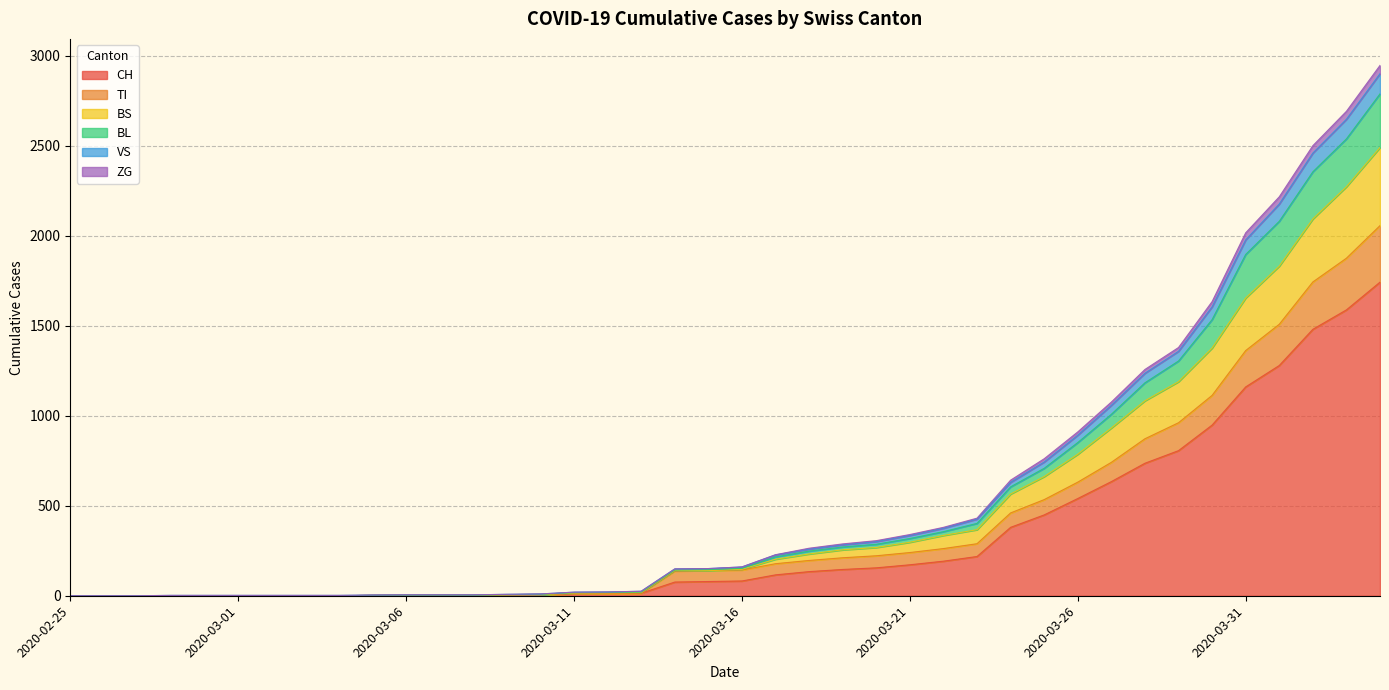

What is the highest value of the CH series?

1742